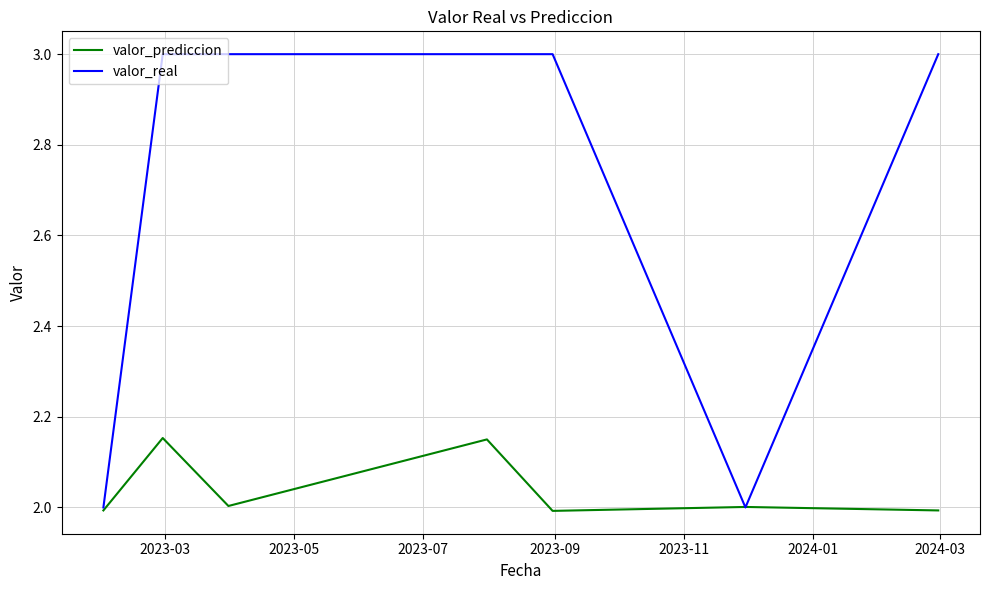

Which series has the largest total across all categories?

valor_real